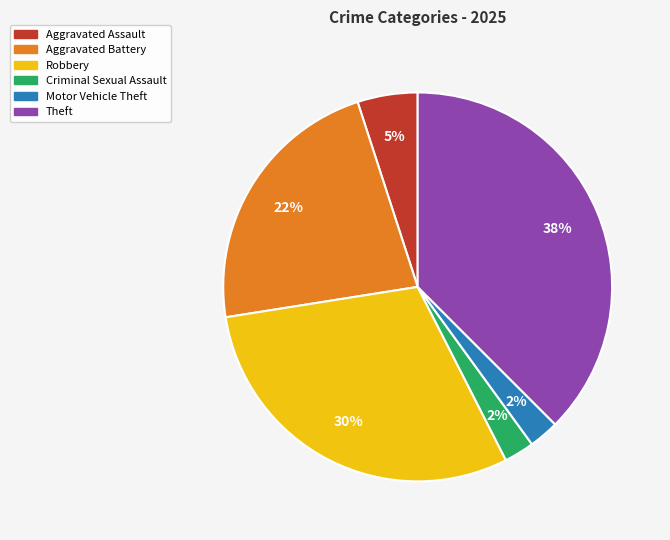

Is there any slice that represents more than half of the pie?

No